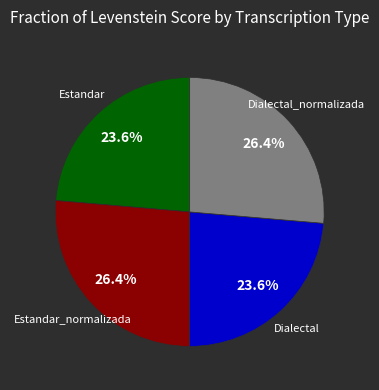

To the nearest percent, what is the average slice percentage?

25%